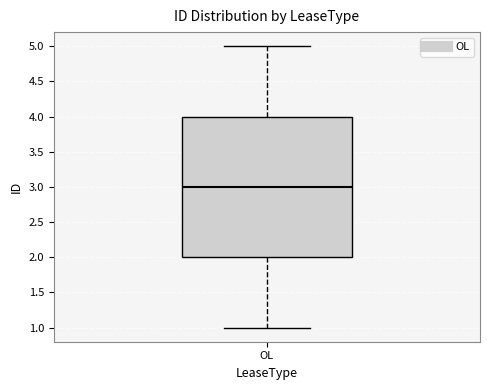

Transcribe this box plot: give where the median line is, the range the box spans, and where the two whiskers end, as read against the y-axis. The values are not printed on the chart, so give them approximately, as read against the axis.

median 3, box 2 to 4, whiskers 1 to 5